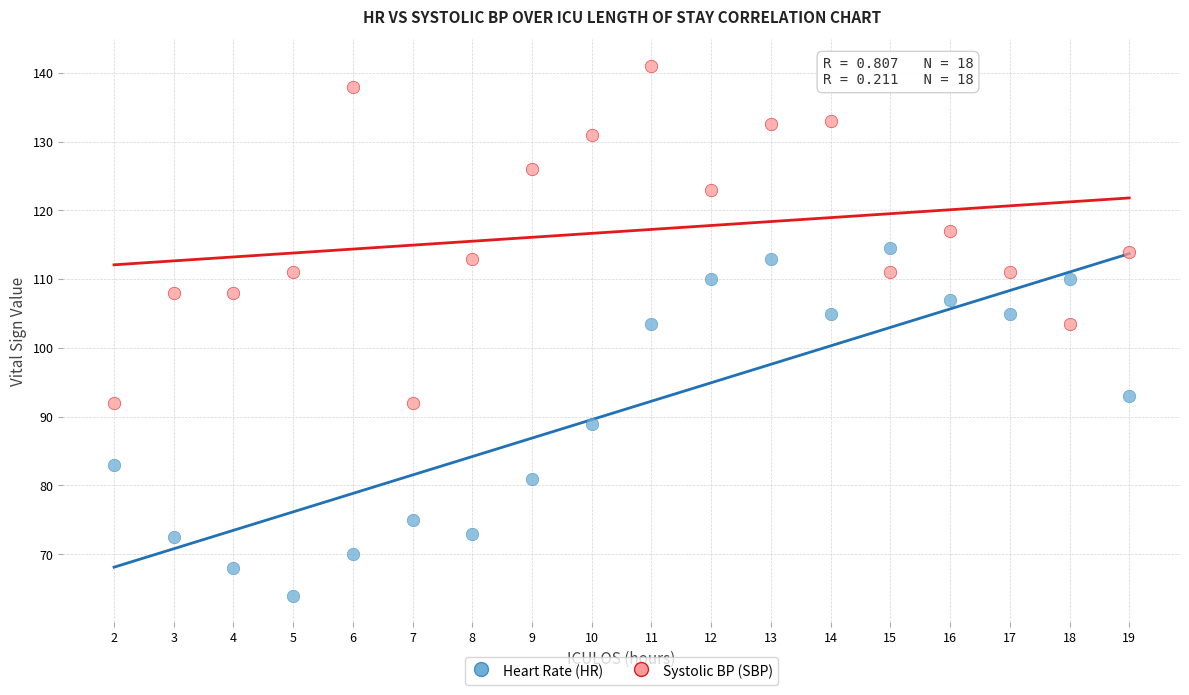

Across all data points, what is the range of Y values (max minus min)?

77.0